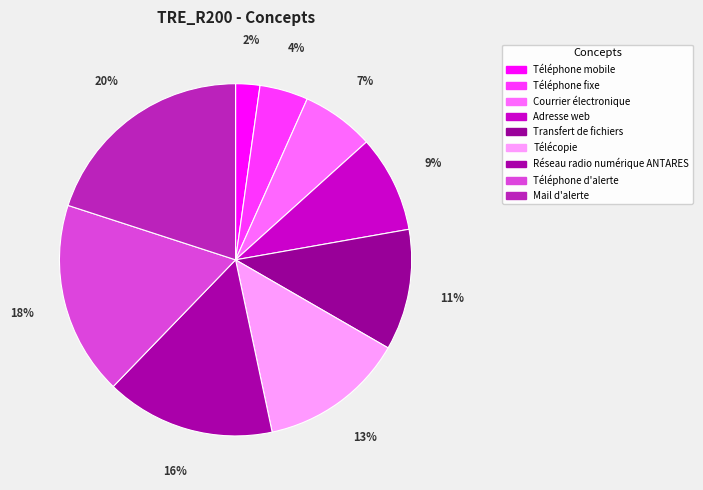

To the nearest percent, what is the difference between the largest and smallest slice percentages?

18%